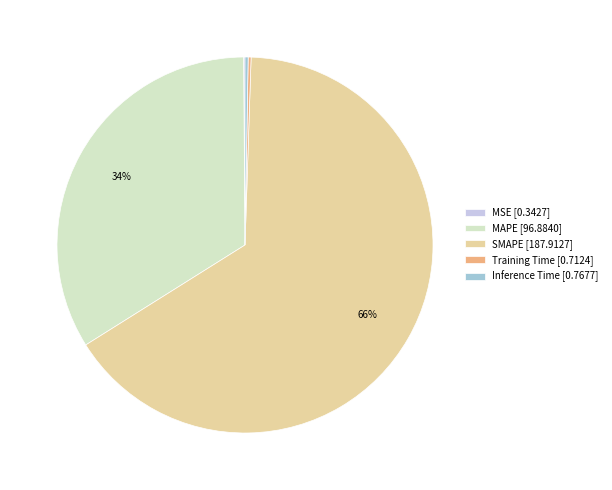

What percentage is the SMAPE [187.9127] slice, to the nearest percent?

66%